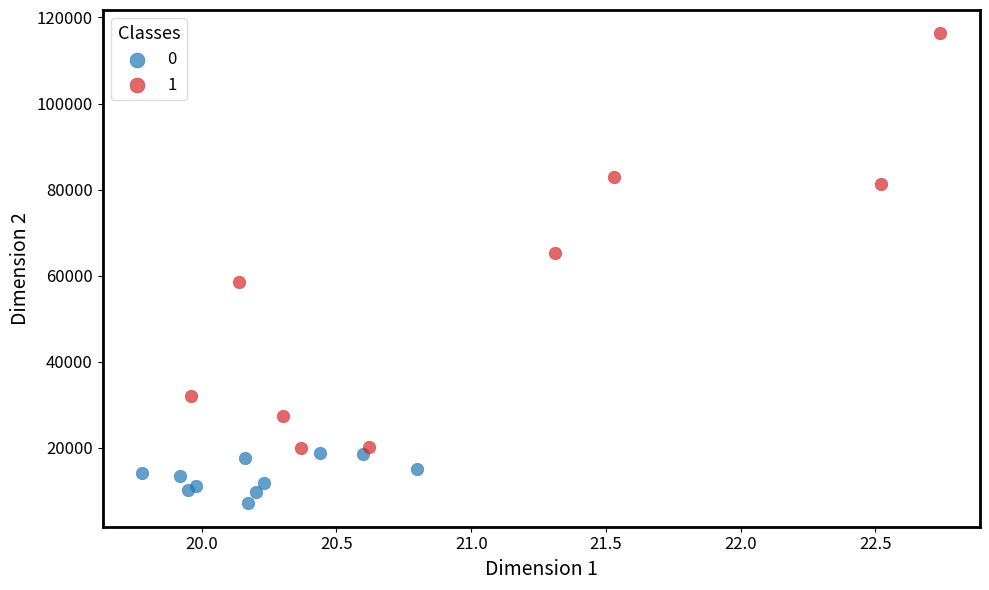

Which series reaches the maximum Y coordinate?

1